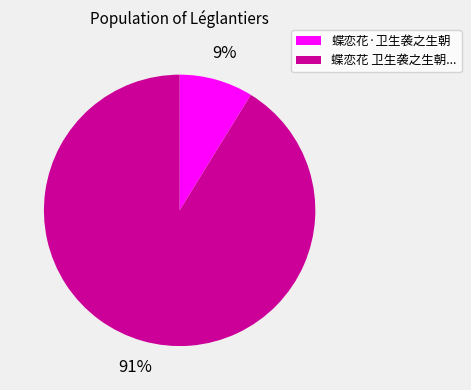

Is it true that 蝶恋花·卫生袭之生朝 is 9% of the pie?

True